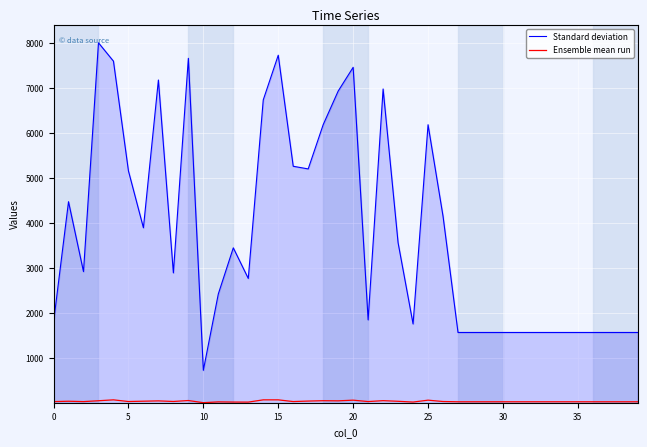

Which series has the largest total across all categories?

Standard deviation